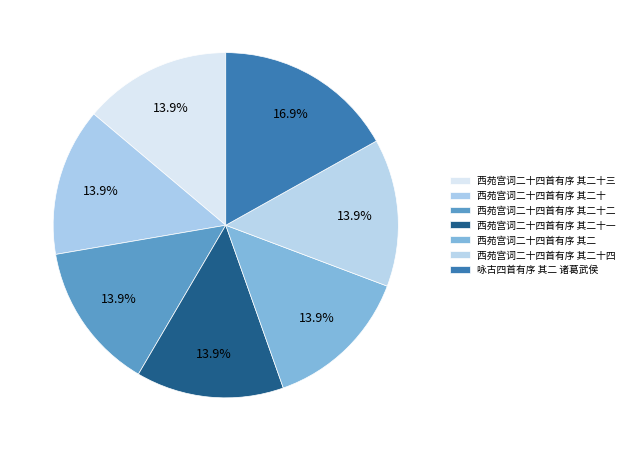

How many segments does this pie chart have?

7